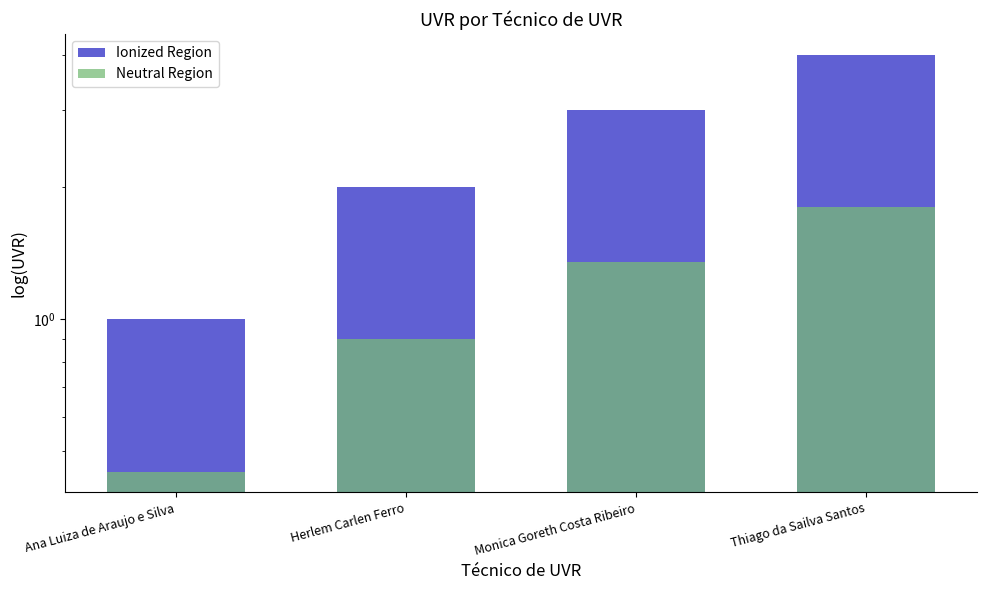

What is the difference between the maximum and minimum values in the Neutral Region series?

1.4